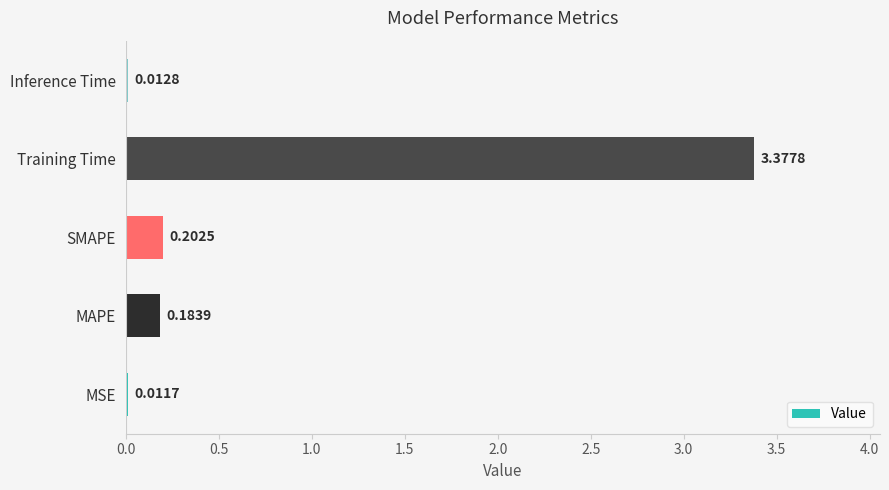

Does the chart contain stacked bars?

No